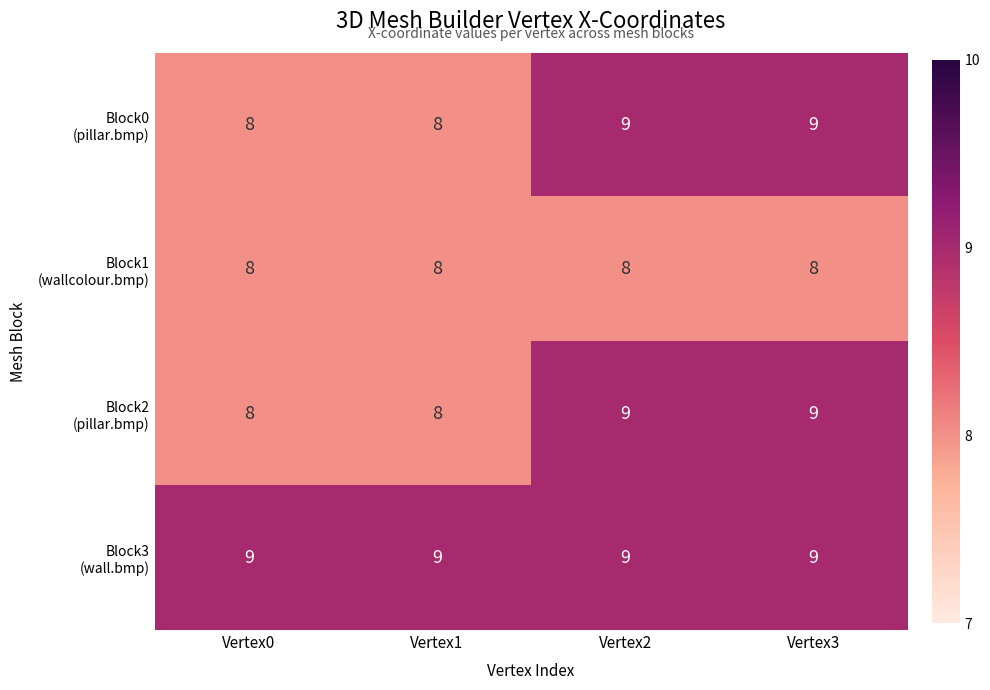

What is the total value across all series at Vertex1?

33